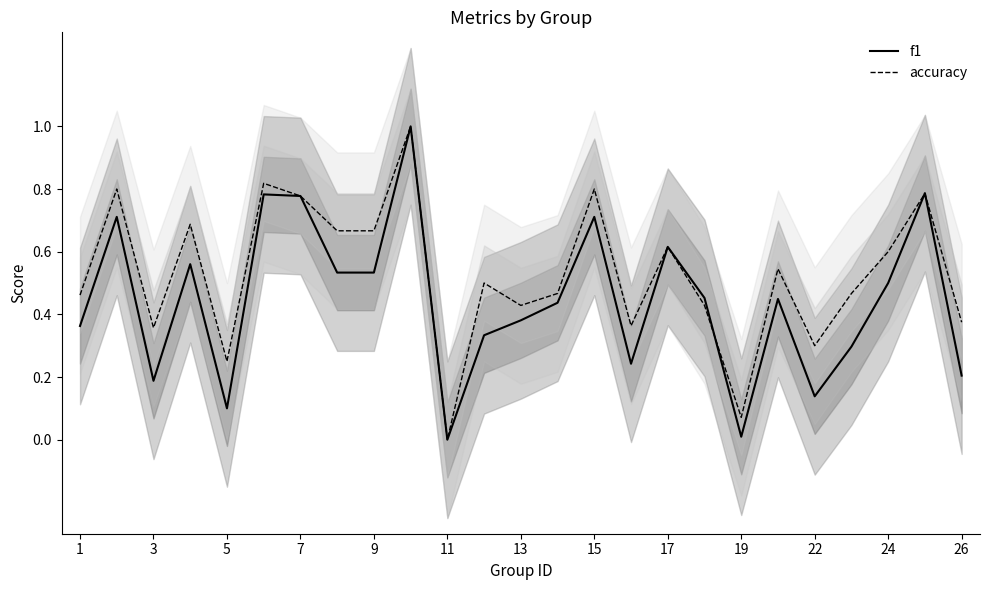

List the series in order of their overall mean, lowest first.

f1, accuracy